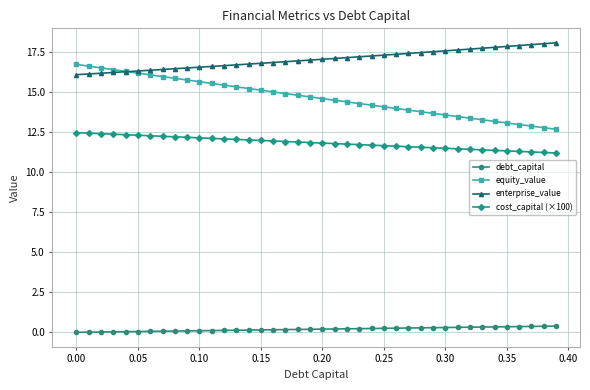

True or false: debt_capital and equity_value intersect in this chart.

False